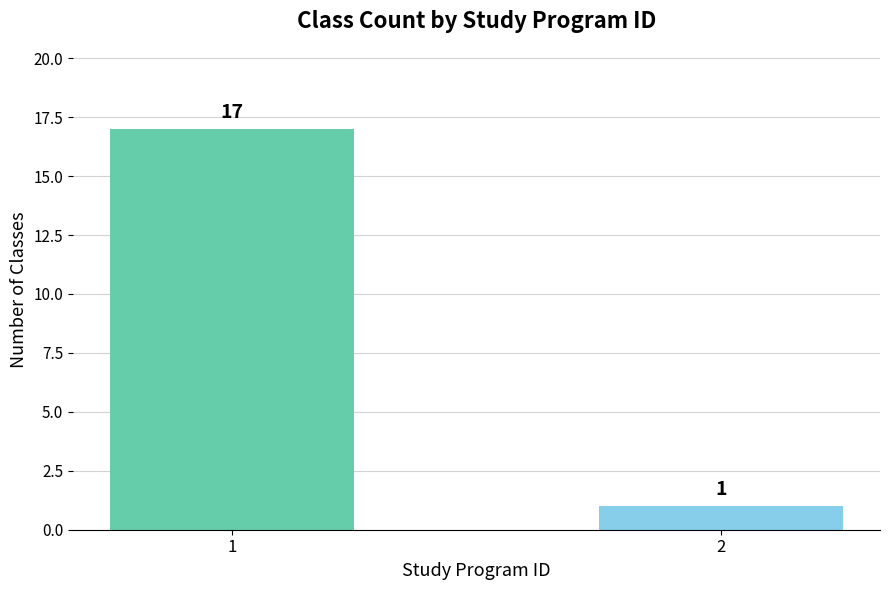

What is the average value?

9